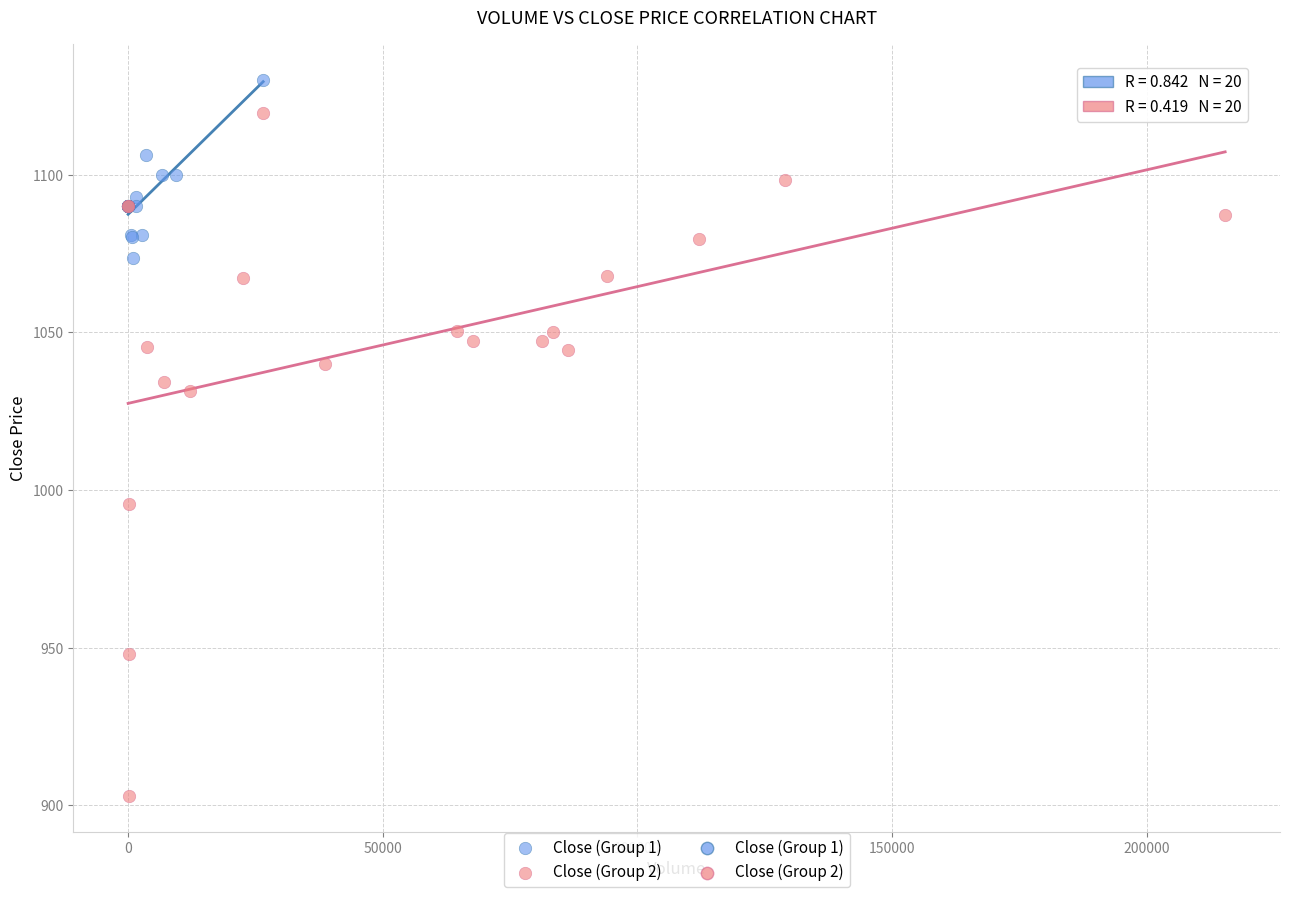

Which series has the largest Y range (max minus min)?

Close (Group 2)